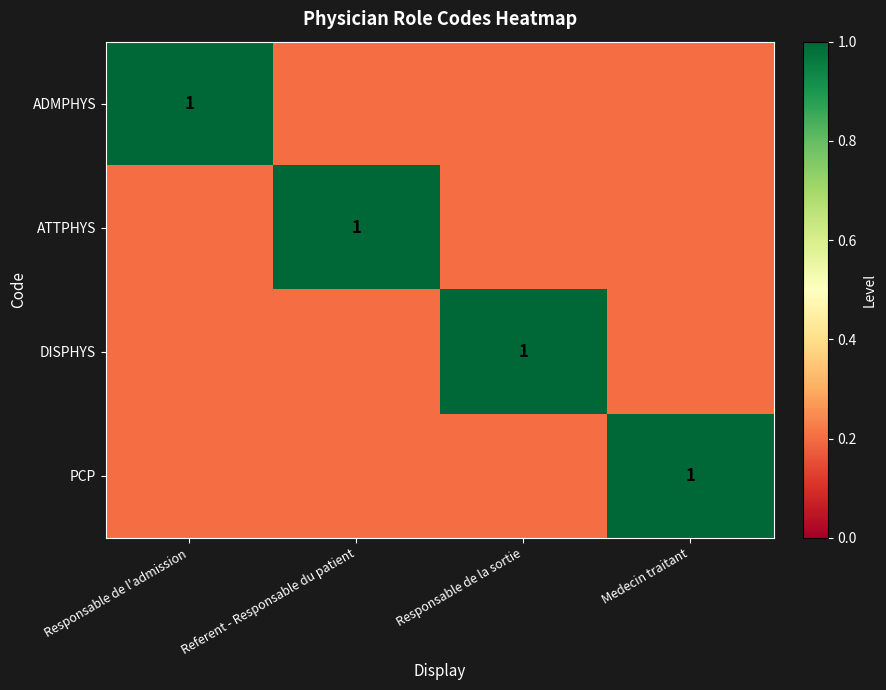

The value of DISPHYS at Responsable de la sortie is 1.0. True or false?

True